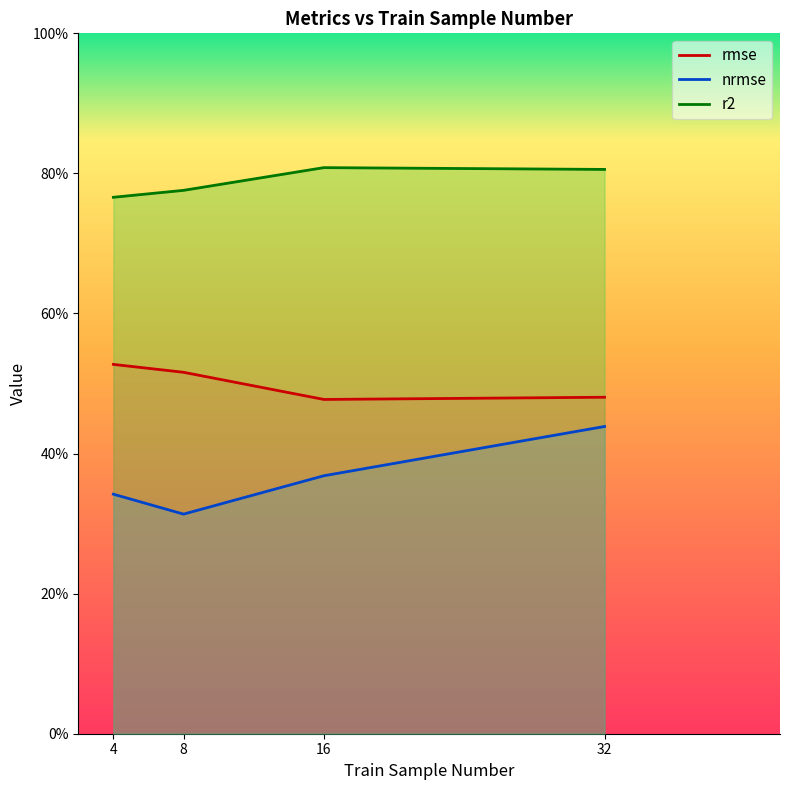

What is the spread (max minus min) of values at 4?

0.4